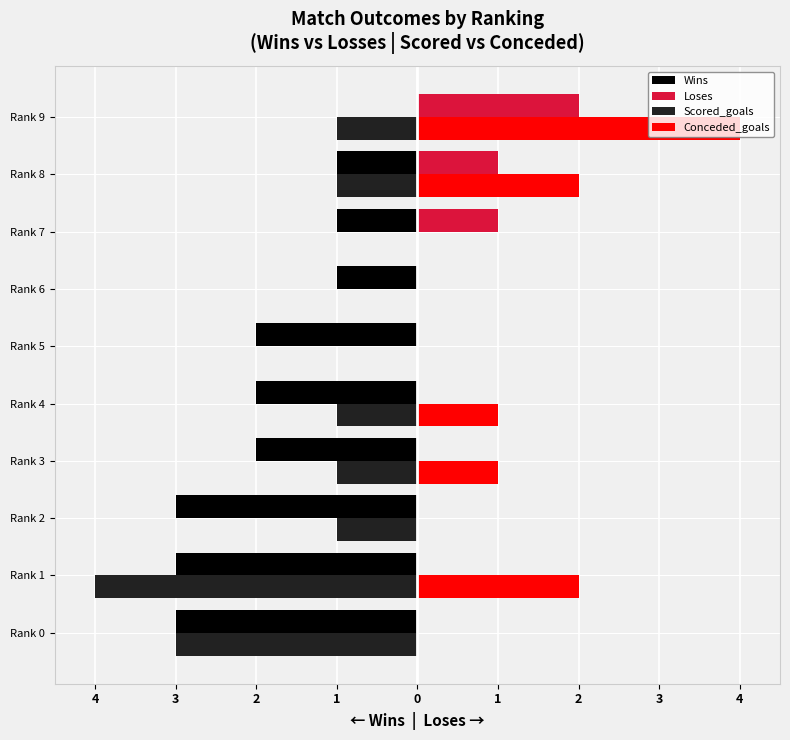

What are all the series names shown in the legend?

Wins, Loses, Scored_goals, Conceded_goals